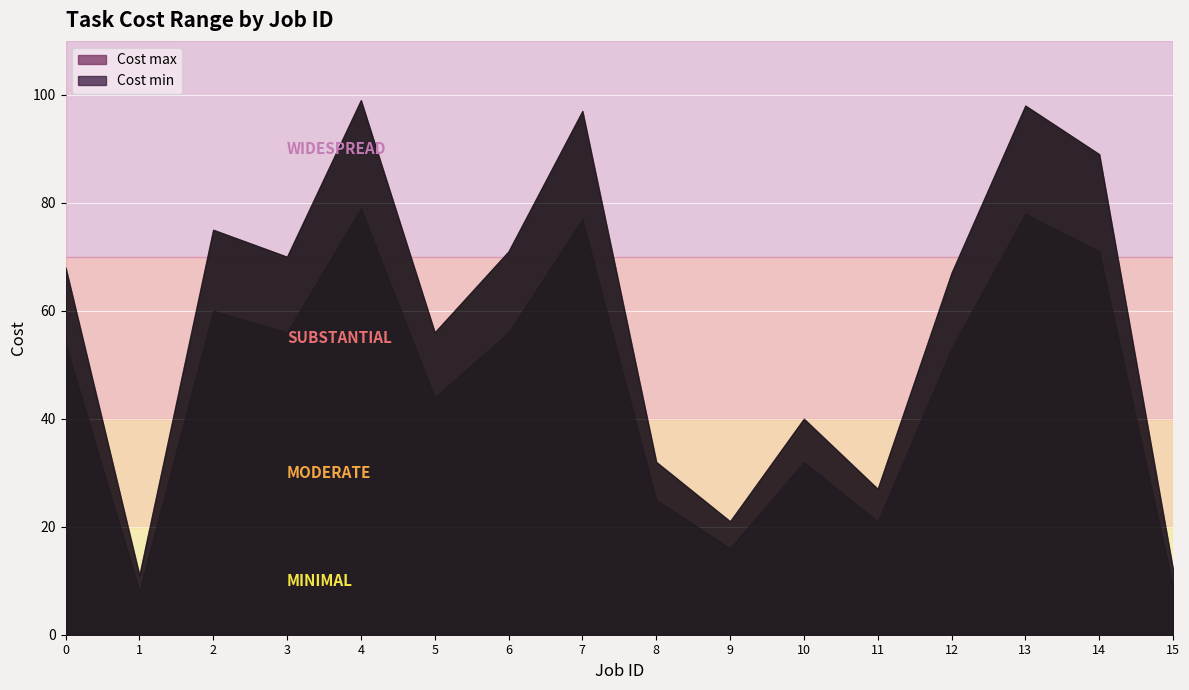

What is the maximum value shown in the chart?

99